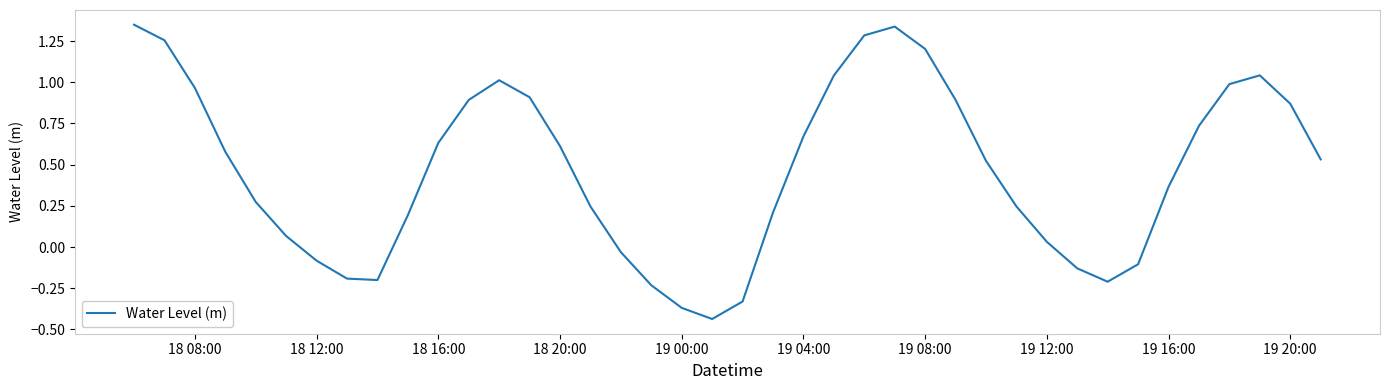

What is the difference between the maximum and minimum values?

1.8